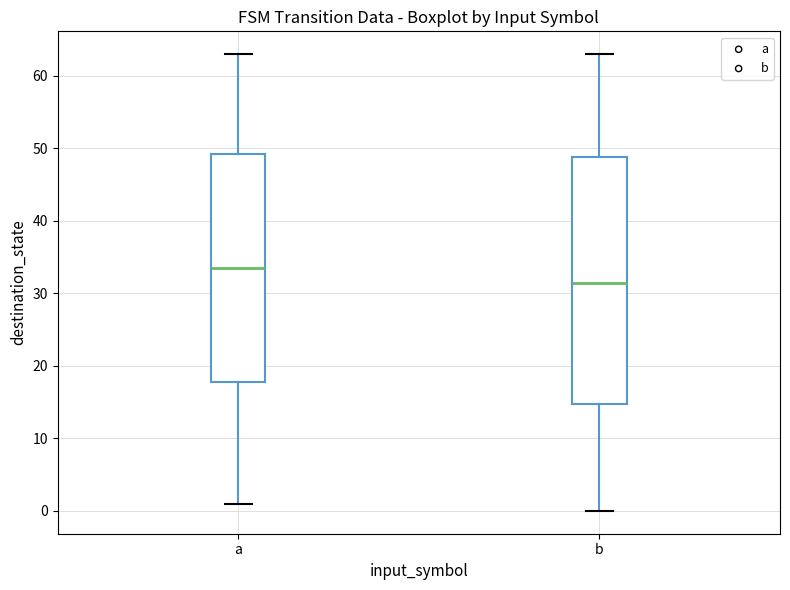

Which box has the highest median line?

a